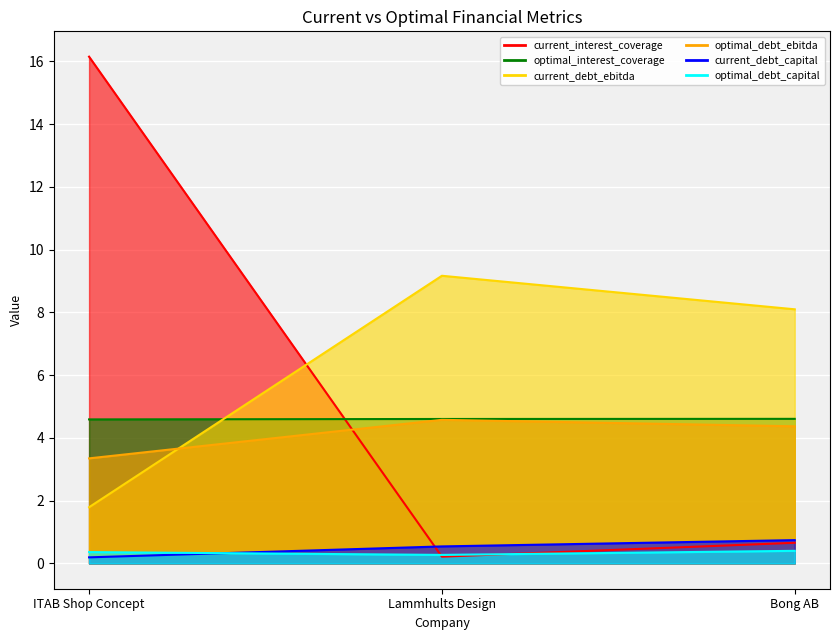

What is the greatest value displayed?

16.1